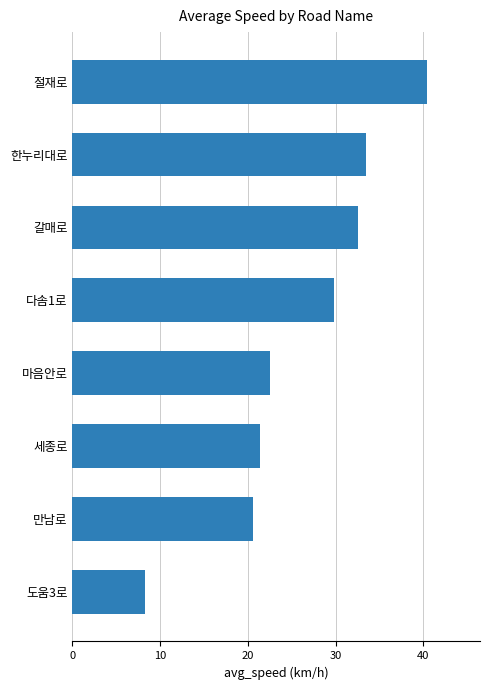

How many values are below 29?

4